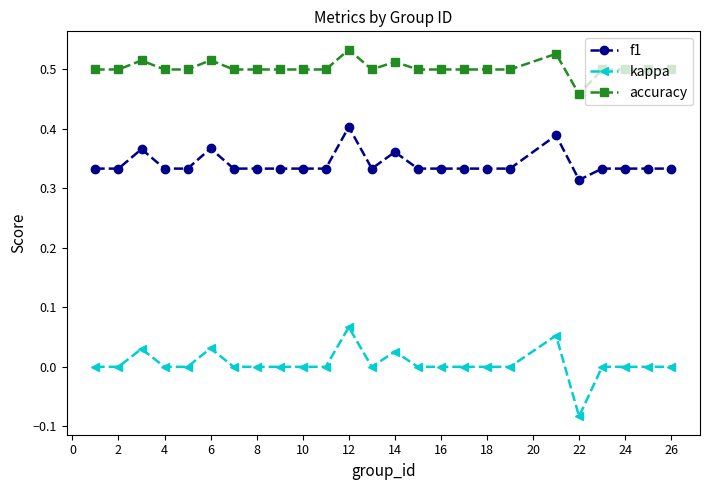

Count the number of categories in the chart.

25